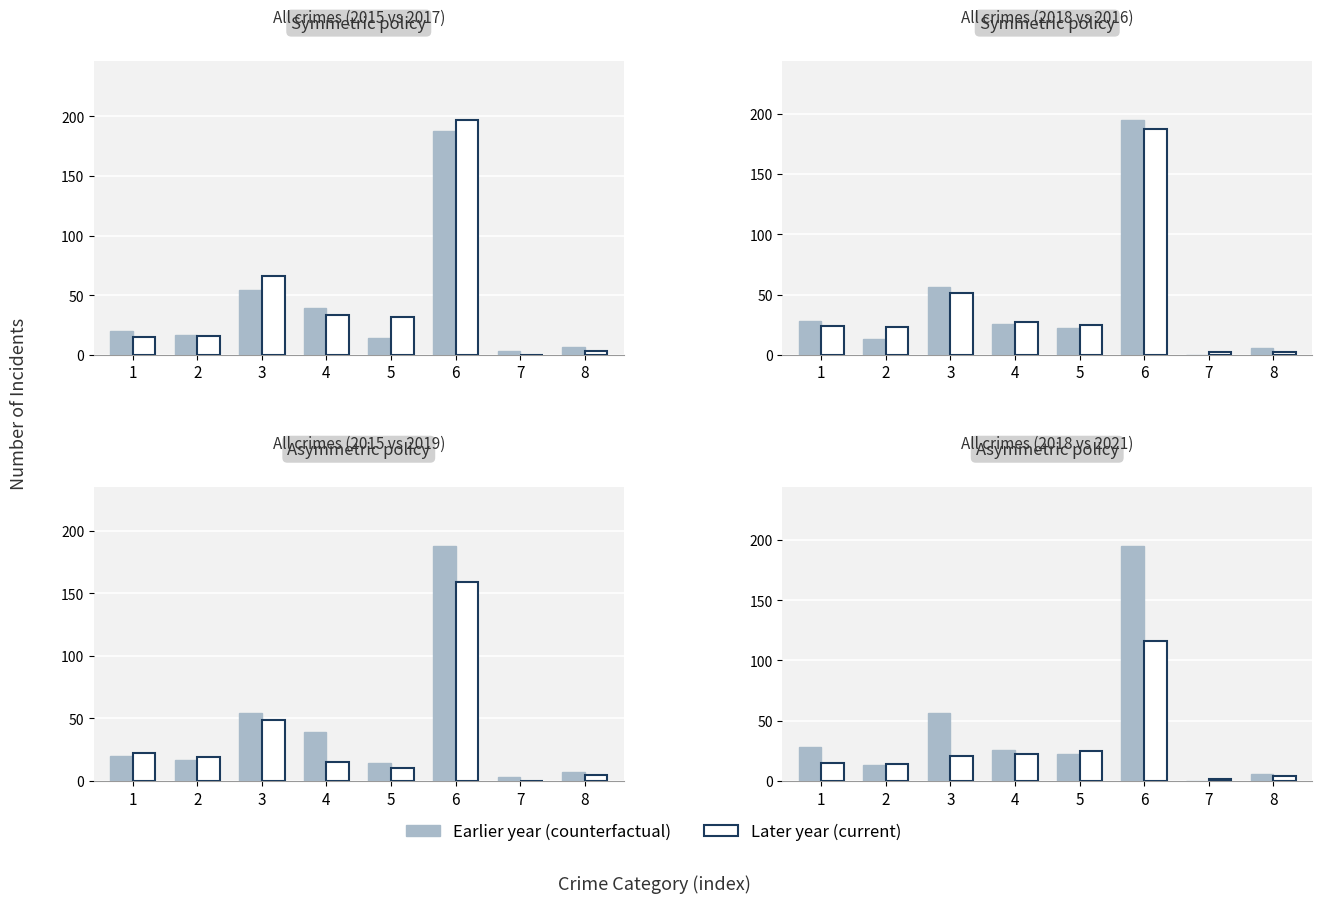

At how many categories does at least one series exceed 163?

1